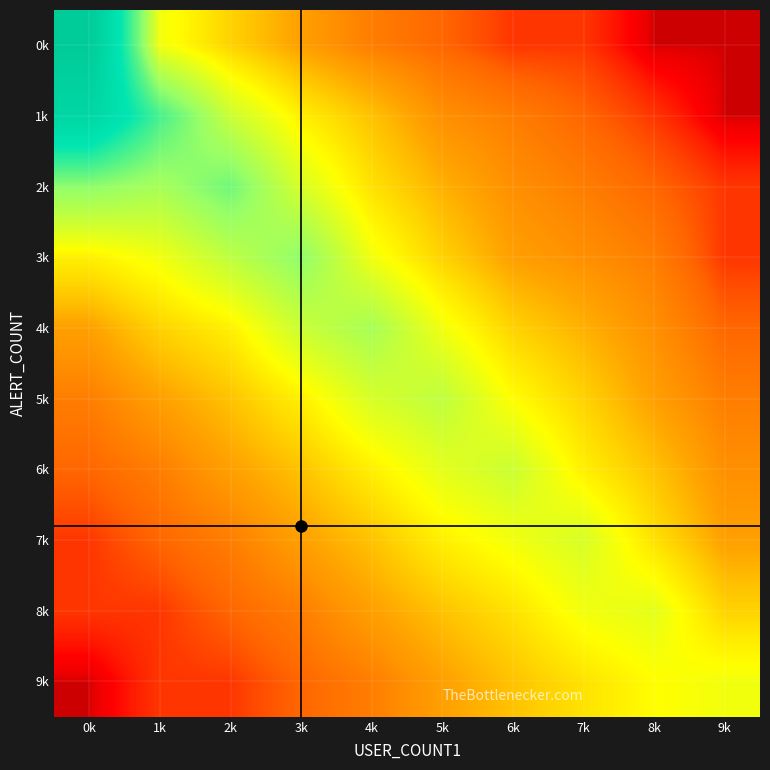

Which has a higher value, 6k or 4k?

4k